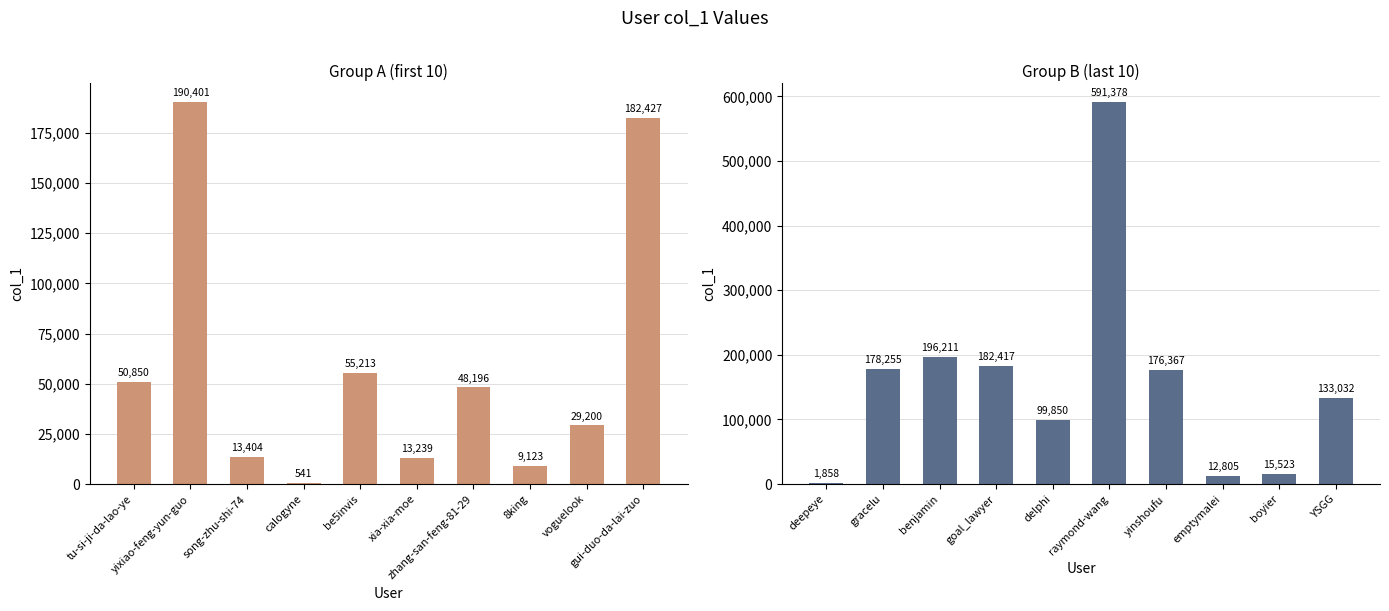

List the series in order of their peak value, lowest first.

Group A, Group B